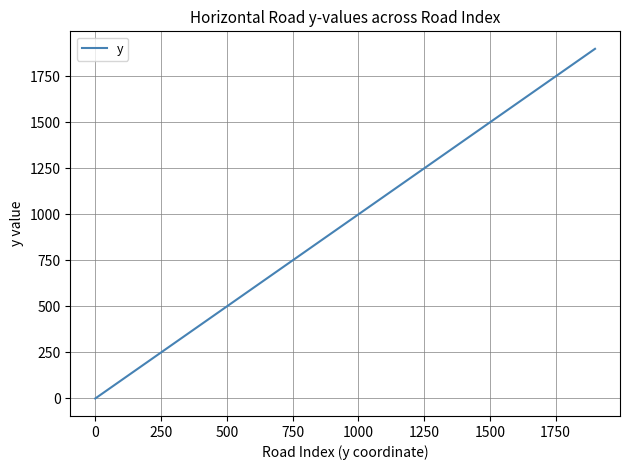

What is the difference between the maximum and minimum values?

1900